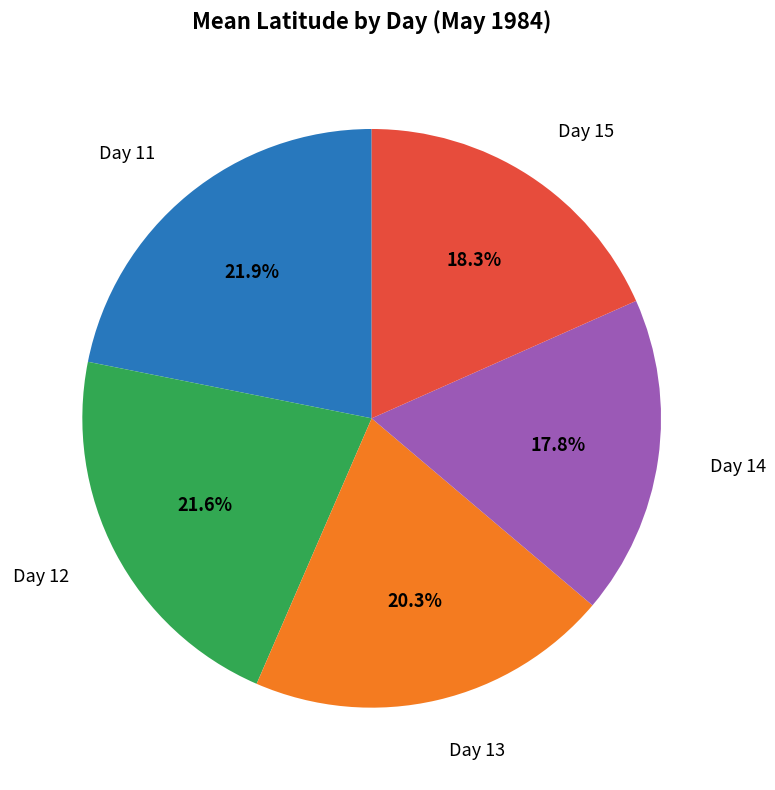

What is the smallest slice in the pie chart?

Day 14